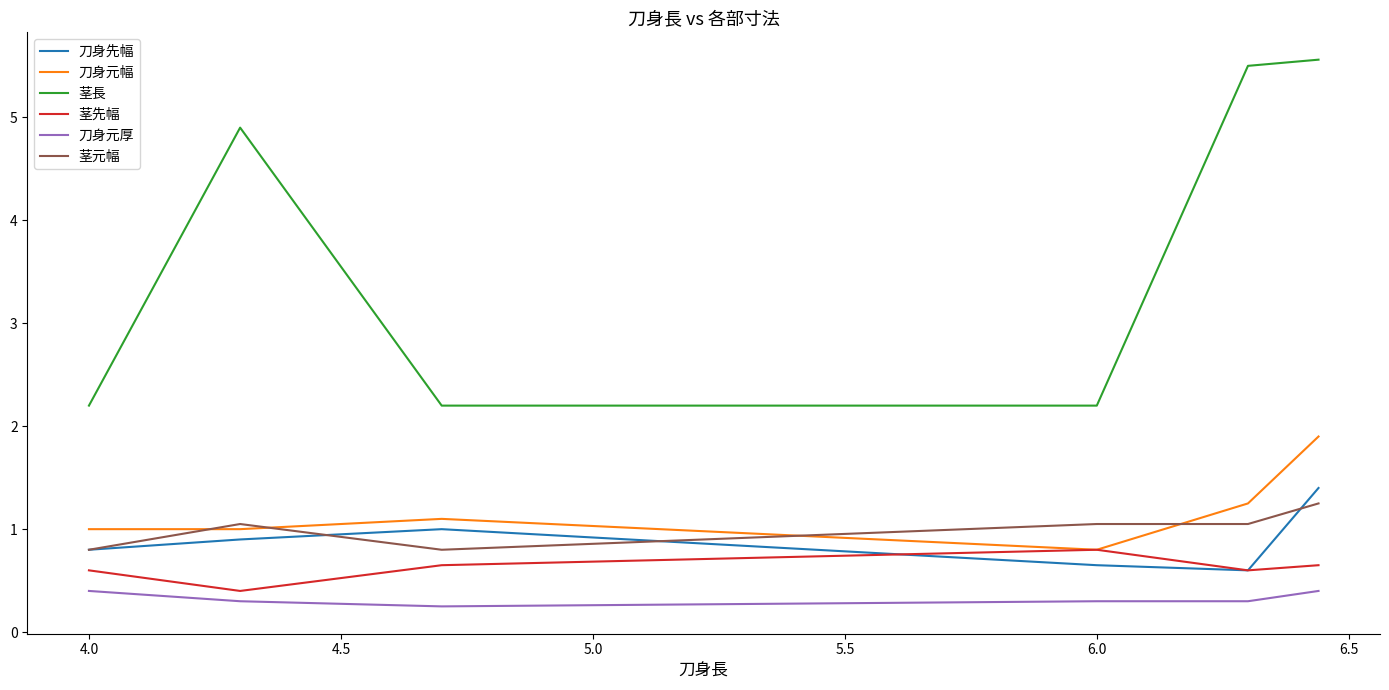

True or false: 茎元幅 and 刀身元厚 cross at least once.

False